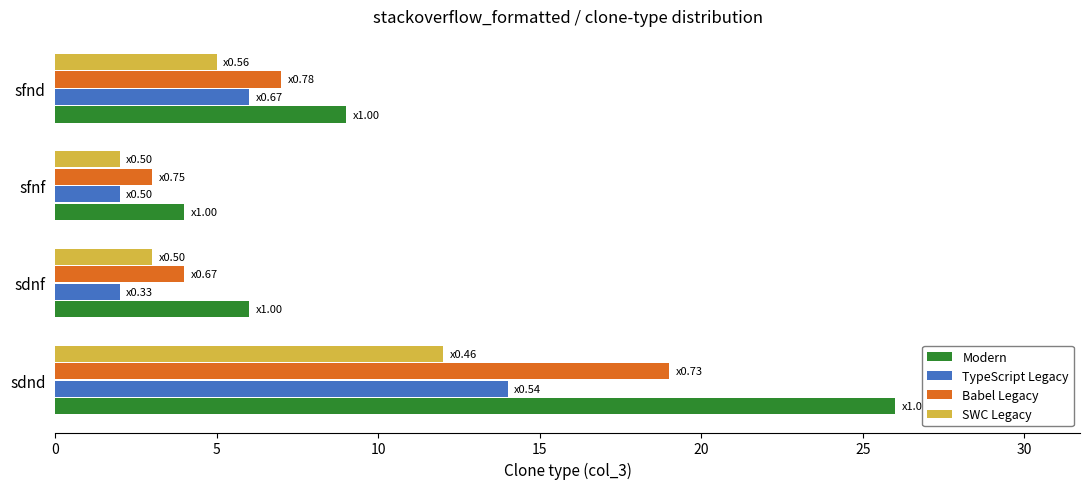

What is the highest value of the Modern series?

26